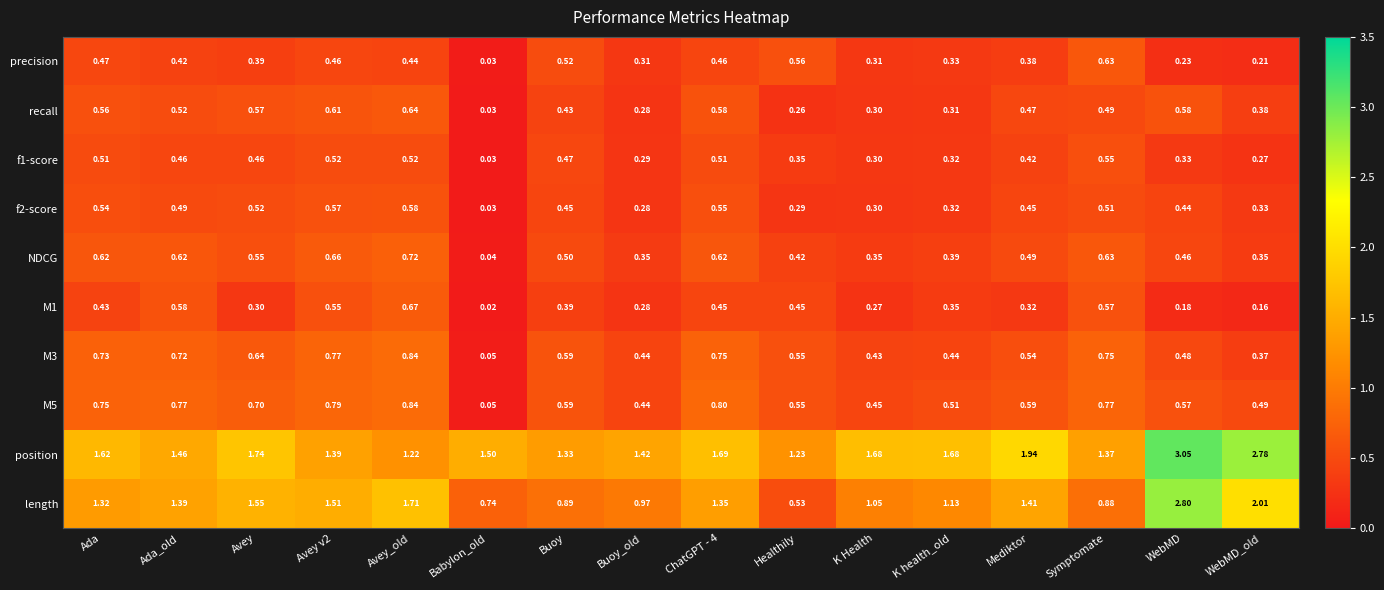

At which label is f2-score closest to 0?

Babylon_old